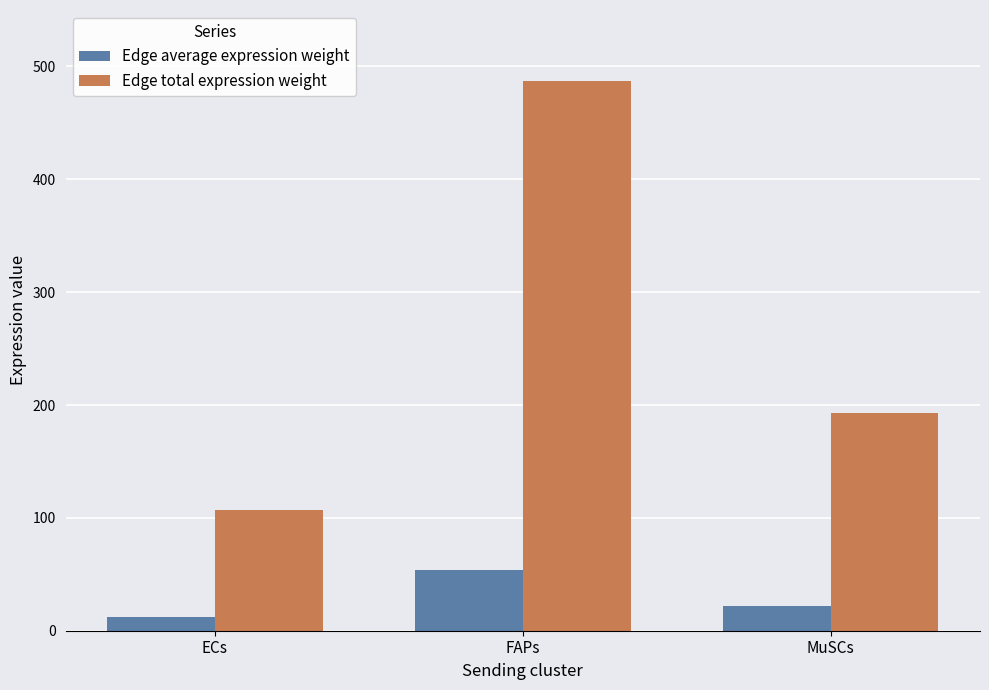

What is the sum of the Edge average expression weight values at MuSCs and FAPs?

75.6